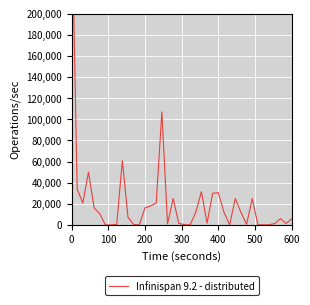

How many interior local valleys (lower than both neighbors) does the data have?

9